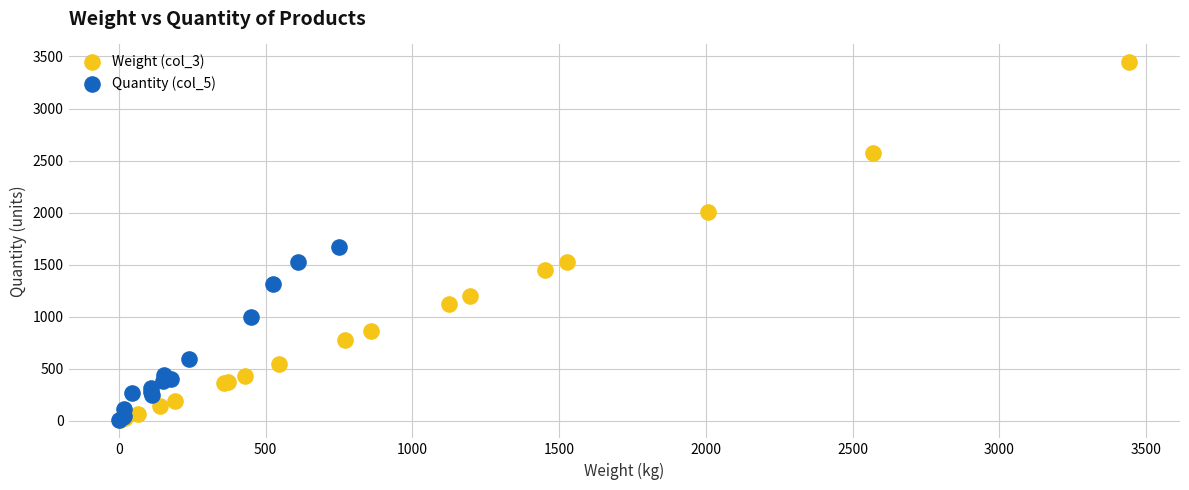

Which series contains the highest Y value?

Weight (col_3)